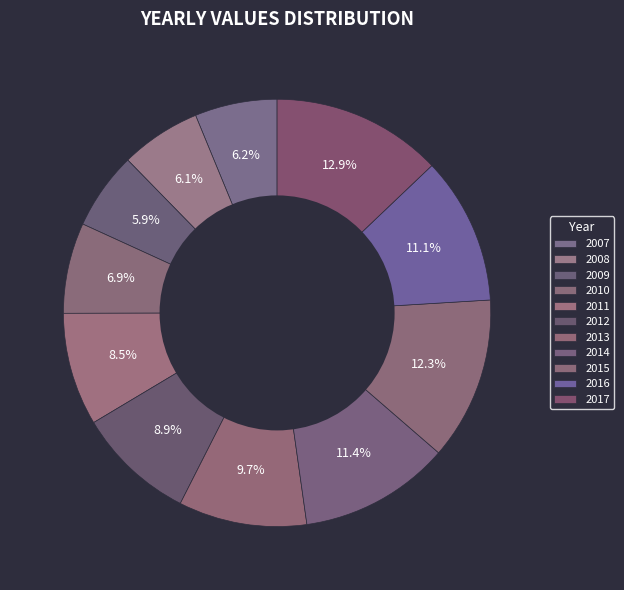

What is the ratio of the value at 2017 to the value at 2014?

1.1